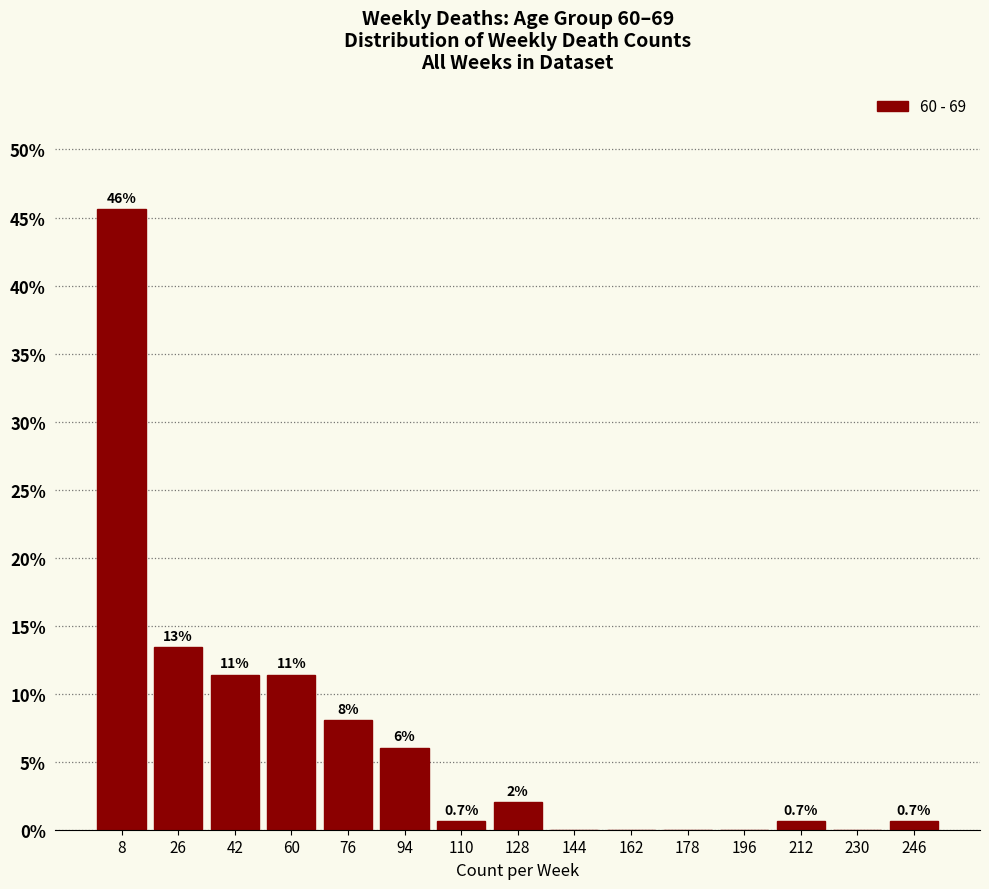

What is the sum of the values at 94 and 178?

6.0